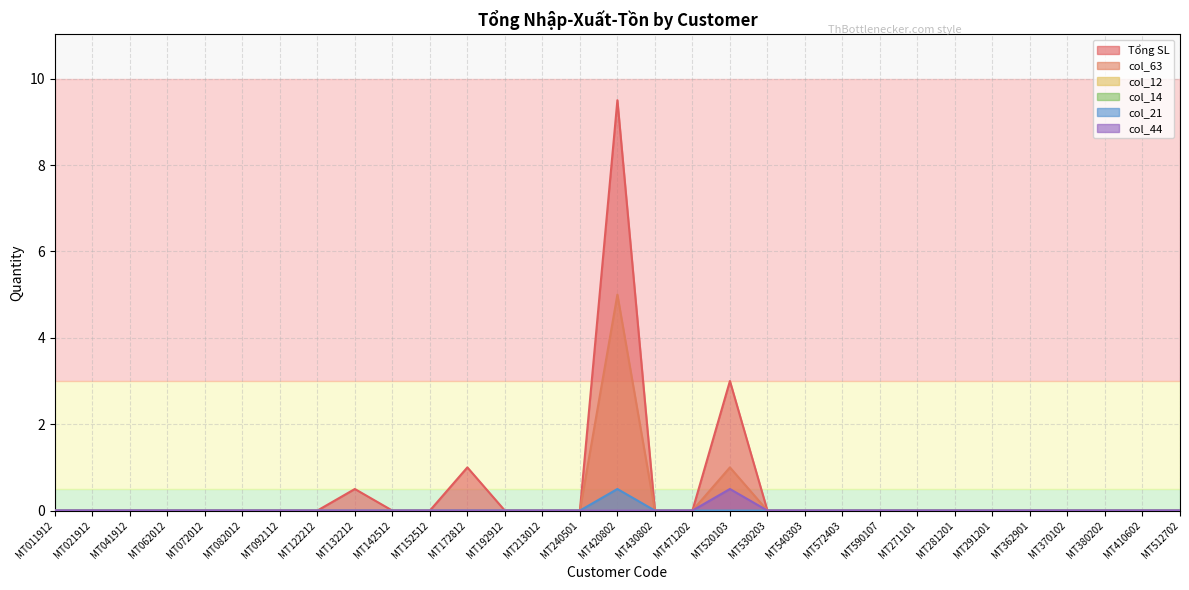

How many positive values does the Tổng SL series have?

4